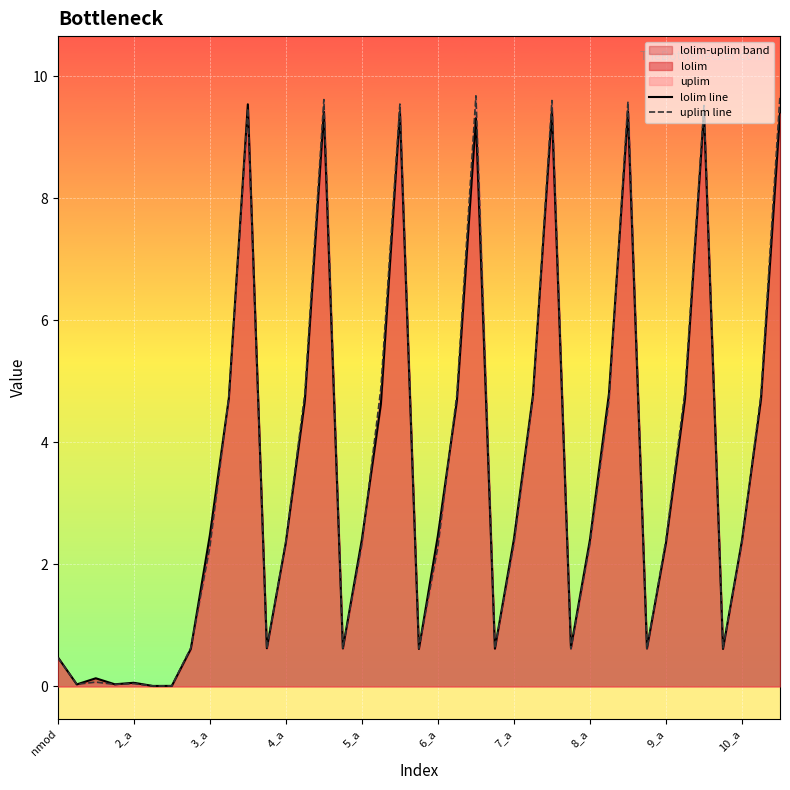

Reading left to right, extract all data points from this chart.

lolim line: 0.5	0.0	0.1	0.0	0.1	0.0	0.0	0.6	2.5	4.7	9.5	0.6	2.4	4.7	9.4	0.6	2.4	4.6	9.4	0.6	2.5	4.7	9.3	0.6	2.4	4.8	9.4	0.6	2.4	4.8	9.4	0.6	2.4	4.7	9.4	0.6	2.4	4.7	9.4
uplim line: 0.5	0.0	0.1	0.0	0.0	0.0	0.0	0.6	2.3	4.7	9.5	0.6	2.4	4.8	9.6	0.6	2.3	4.9	9.5	0.6	2.3	4.8	9.7	0.6	2.3	4.7	9.6	0.6	2.3	4.7	9.6	0.6	2.4	4.8	9.5	0.6	2.4	4.8	9.7